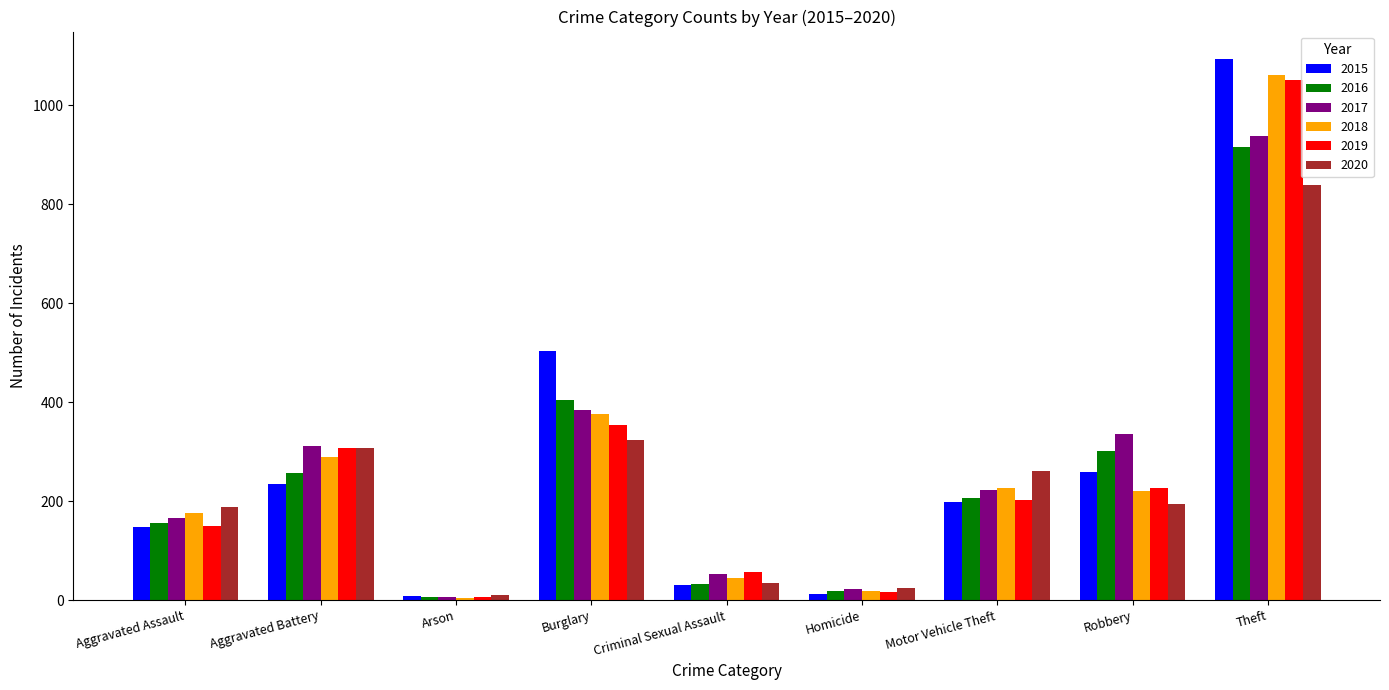

What is the difference between the highest and lowest values at Arson?

5